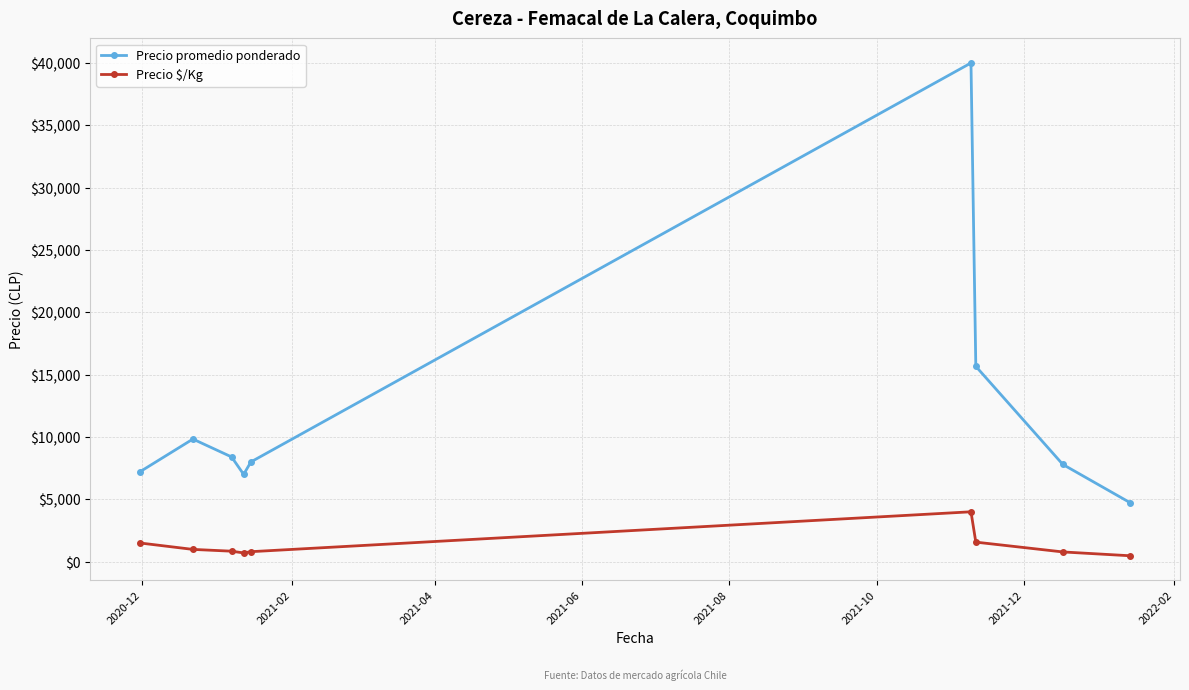

How many interior local valleys does the Precio promedio ponderado series have?

1